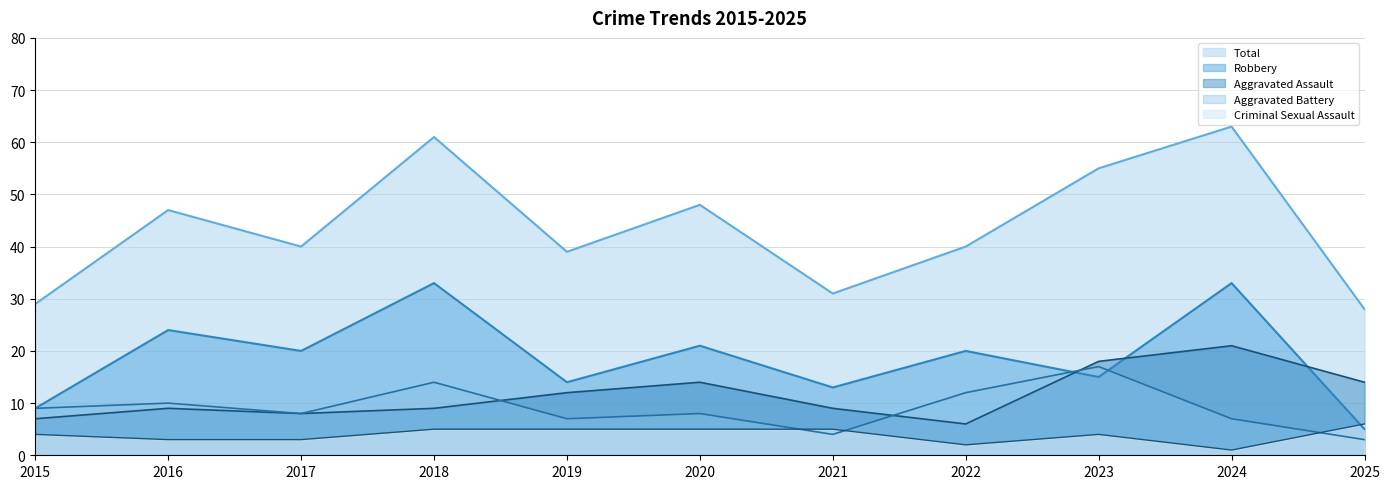

Is the value of Total at 2019 greater than the value of Aggravated Battery at 2021?

Yes